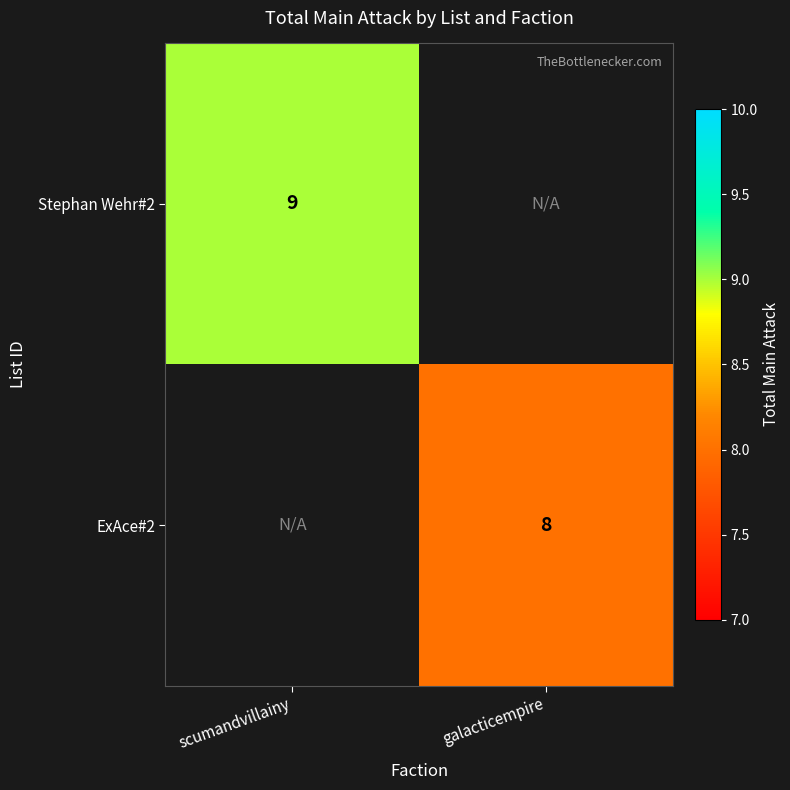

How many series are shown in this chart?

2